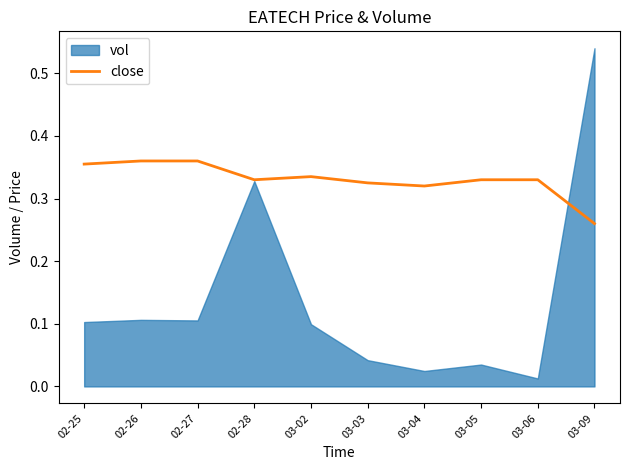

At which label does close reach its minimum?

03-09